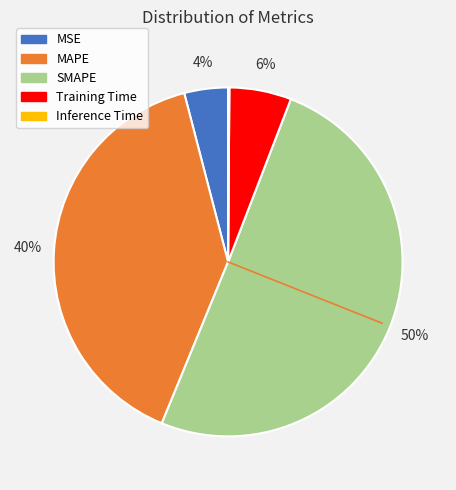

The Training Time slice represents 17% of the pie. True or false?

False